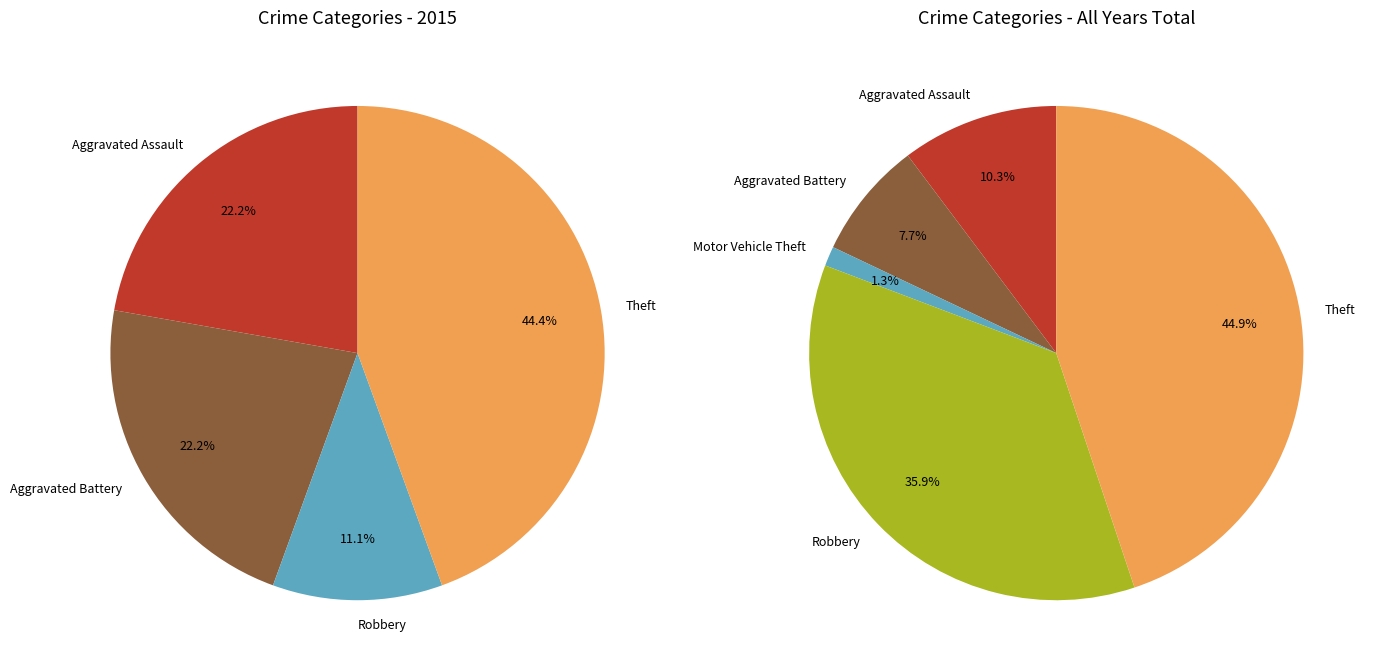

To the nearest percent, what is the average slice percentage?

20%